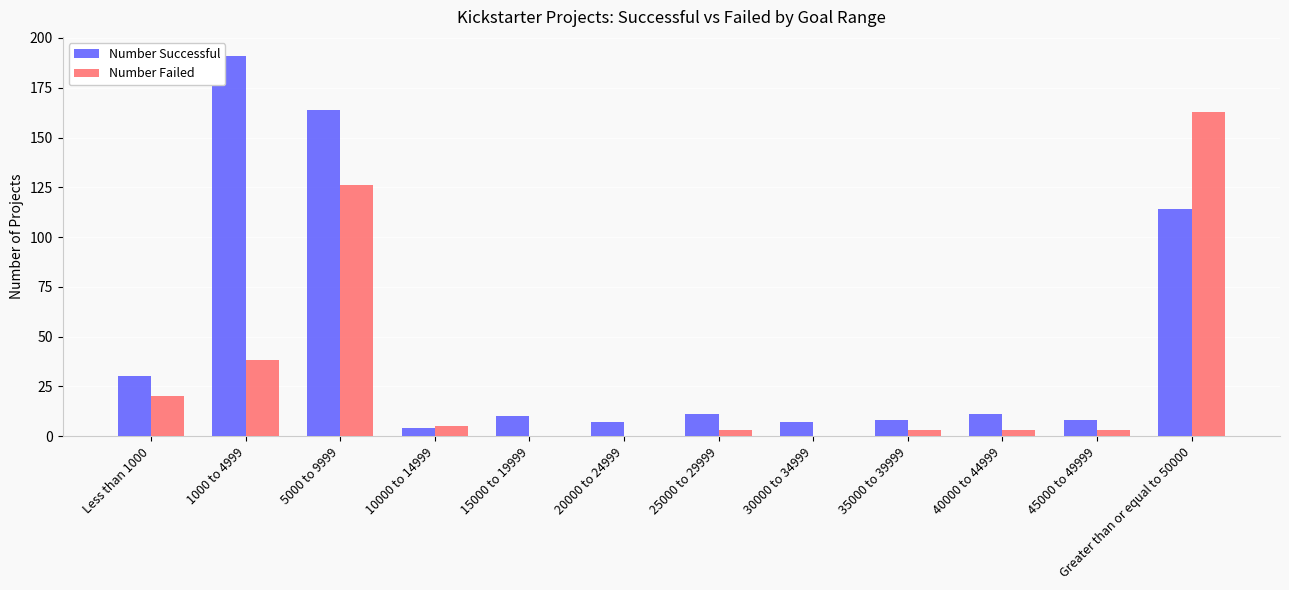

What is the sum of all Number Failed values?

364